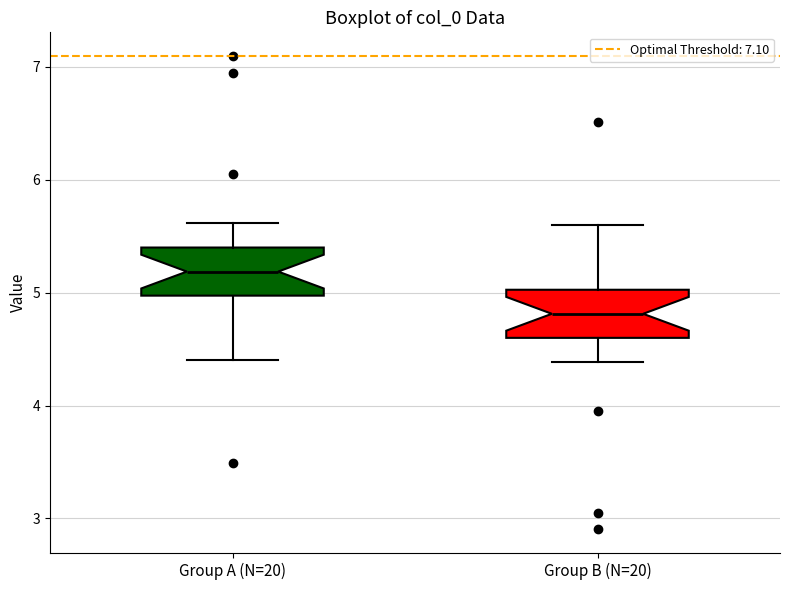

Reading left to right, transcribe this box plot: for each box, give where its median line is, the range the box spans, and where its two whiskers end, as read against the y-axis. The values are not printed on the chart, so give them approximately, as read against the axis.

Group A (N=20): median 5.2, box 5.0 to 5.4, whiskers 4.4 to 5.6
Group B (N=20): median 4.8, box 4.6 to 5.0, whiskers 4.4 to 5.6